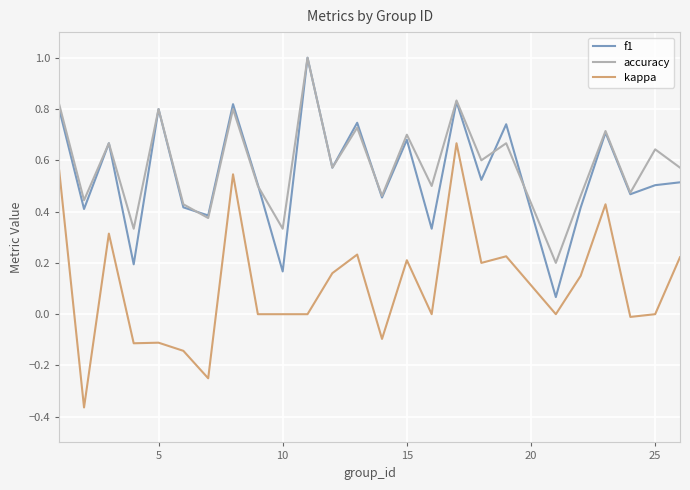

True or false: kappa and accuracy intersect in this chart.

False